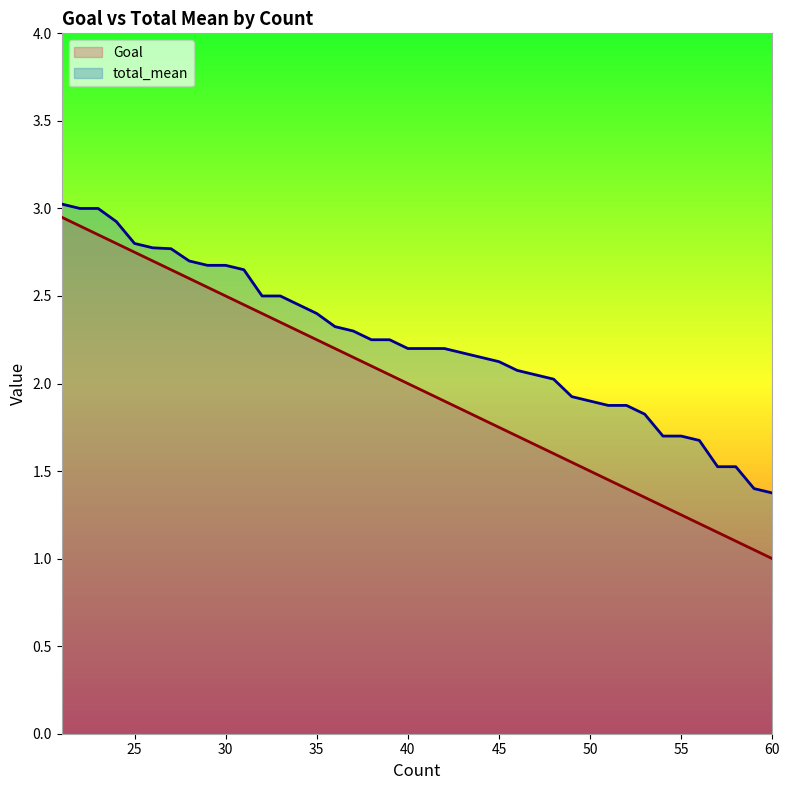

The Goal series shows 3.4 at 35. True or false?

False